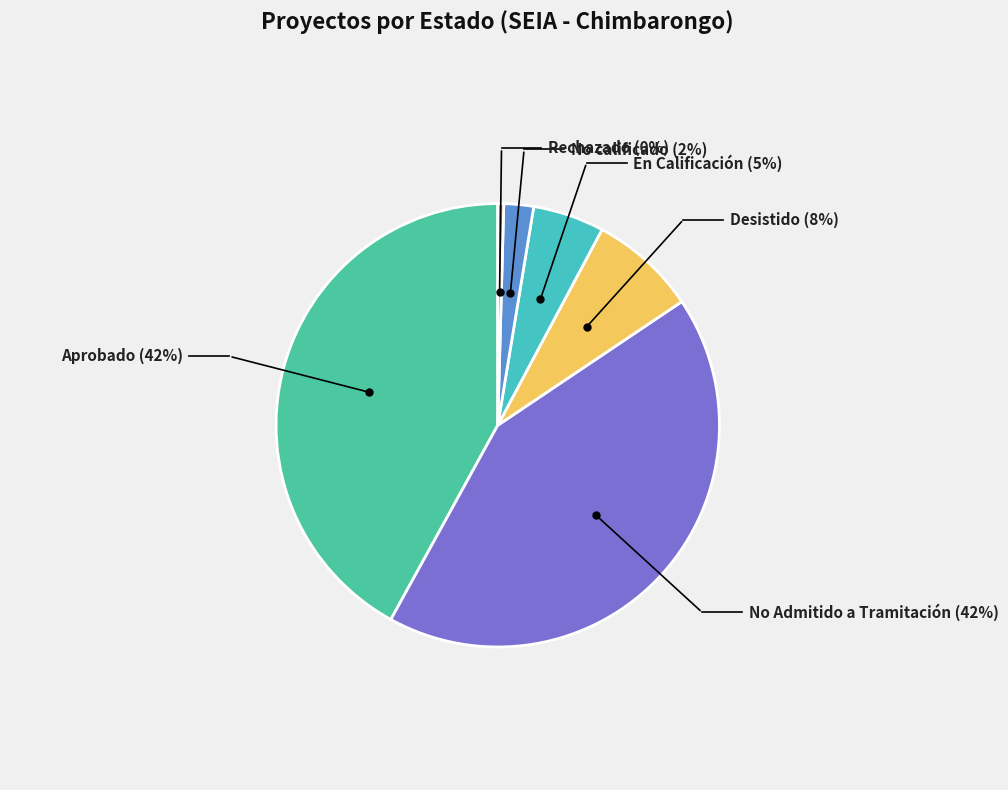

To the nearest percent, what portion does No calificado represent?

2%